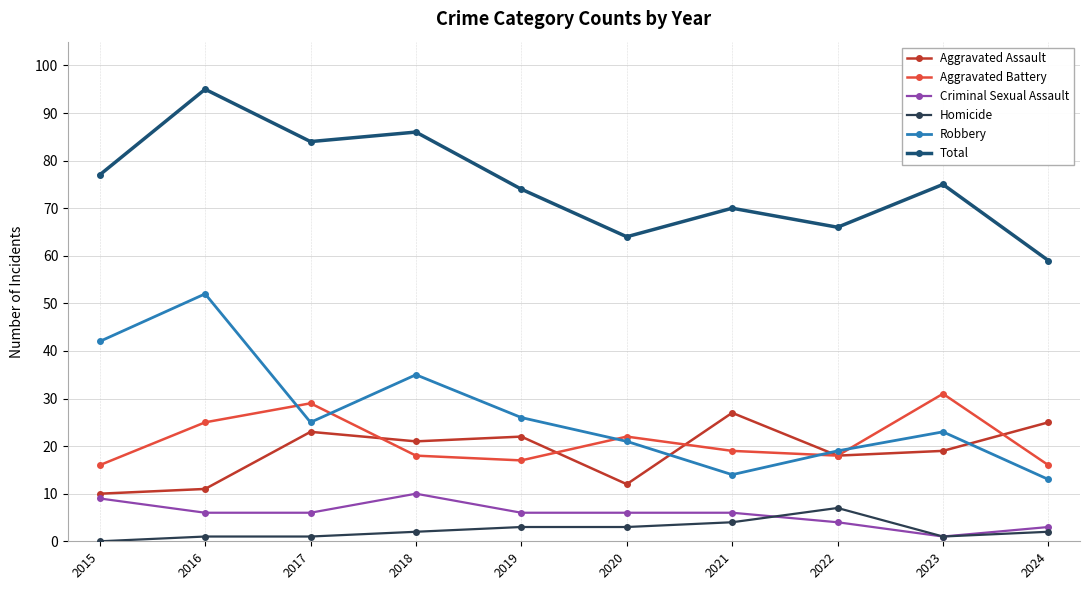

In Robbery, how many points are higher than both neighbors (excluding endpoints)?

3